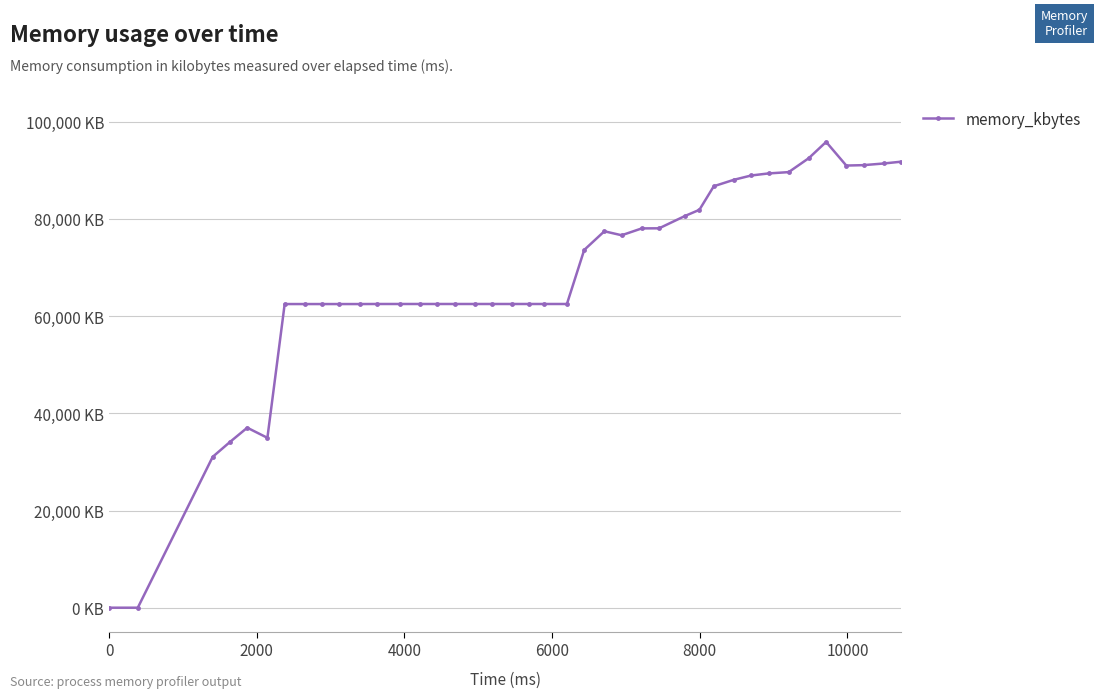

How many interior local peaks (higher than both neighbors) does the data have?

3